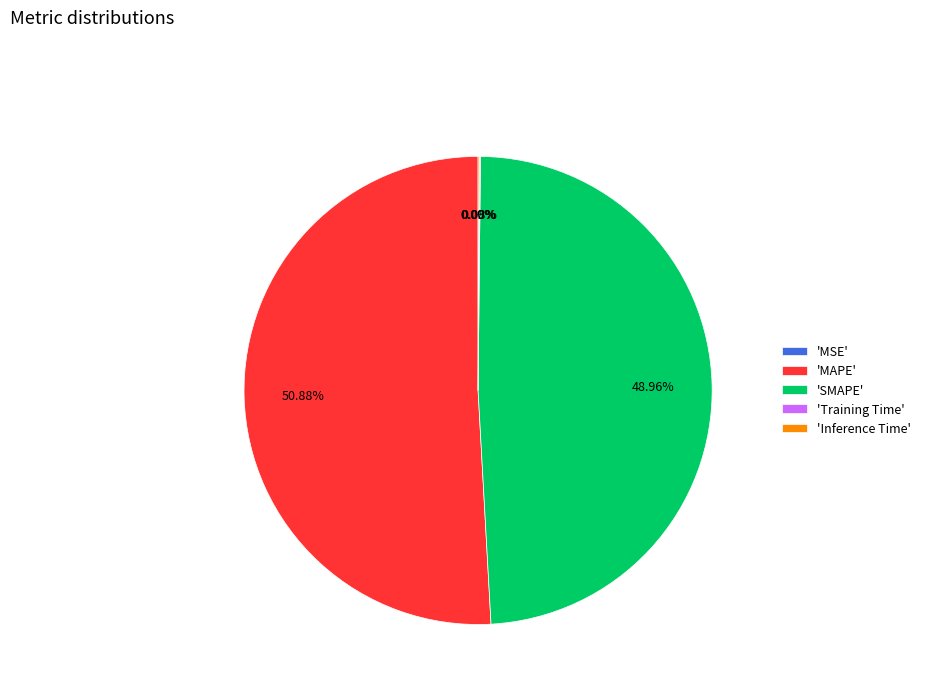

Which category has the biggest portion of the pie?

'MAPE'